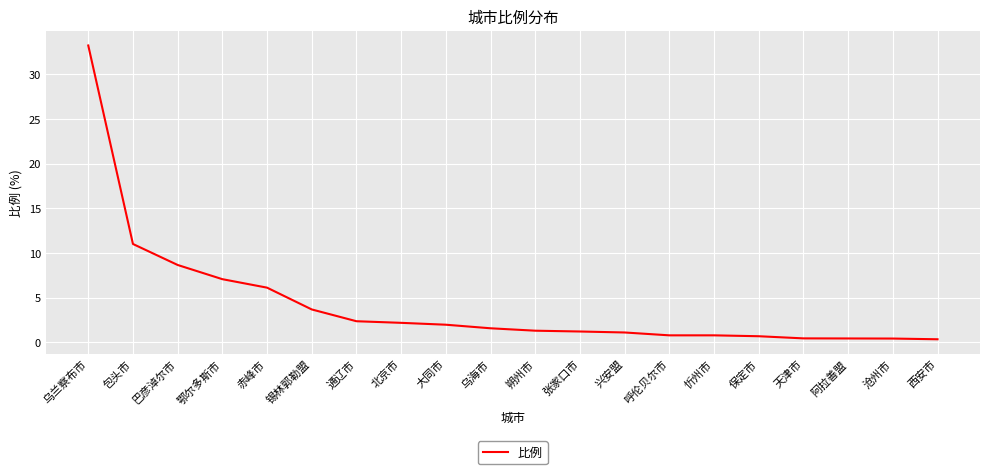

What is the average value?

4.3